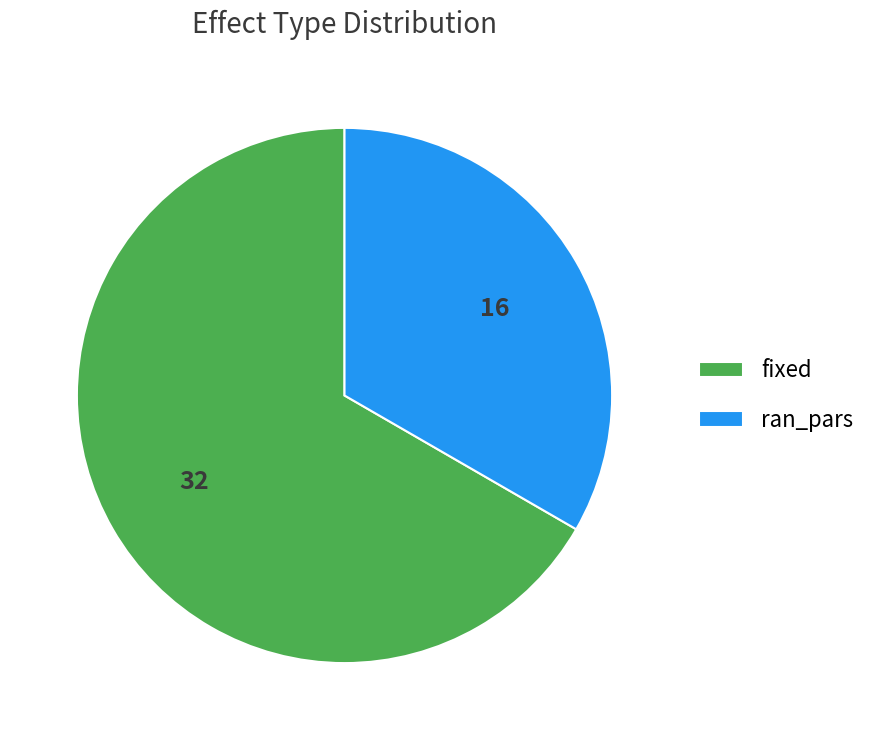

Is fixed the majority of the pie?

Yes